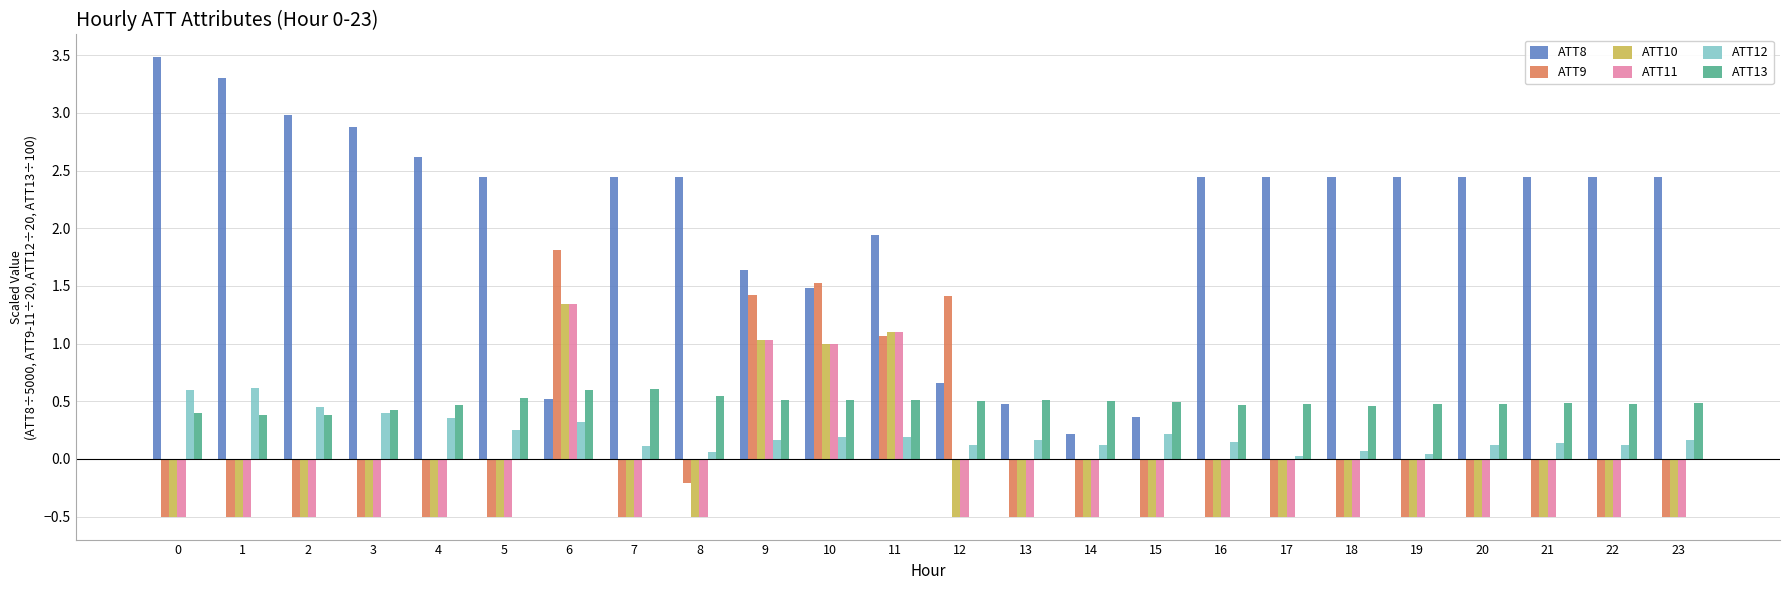

What is the difference between the highest and lowest values at 23?

2.9